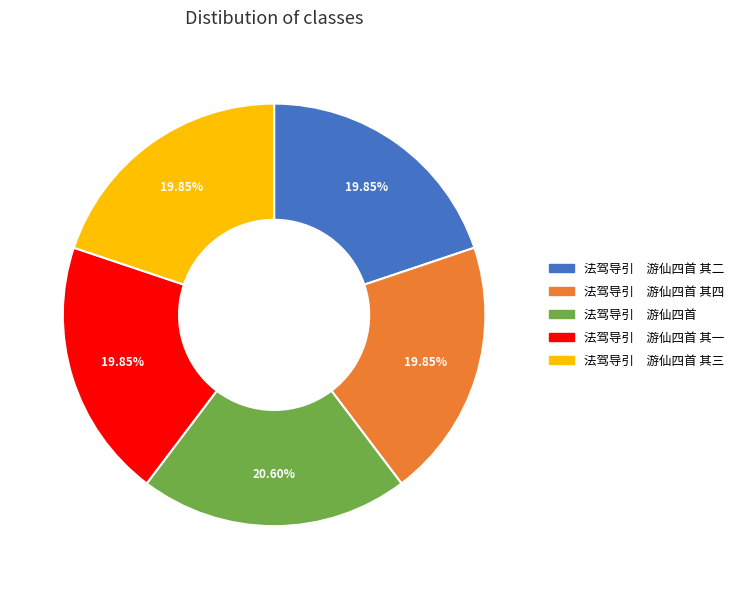

Is 法驾导引 游仙四首 其二 the majority of the pie?

No